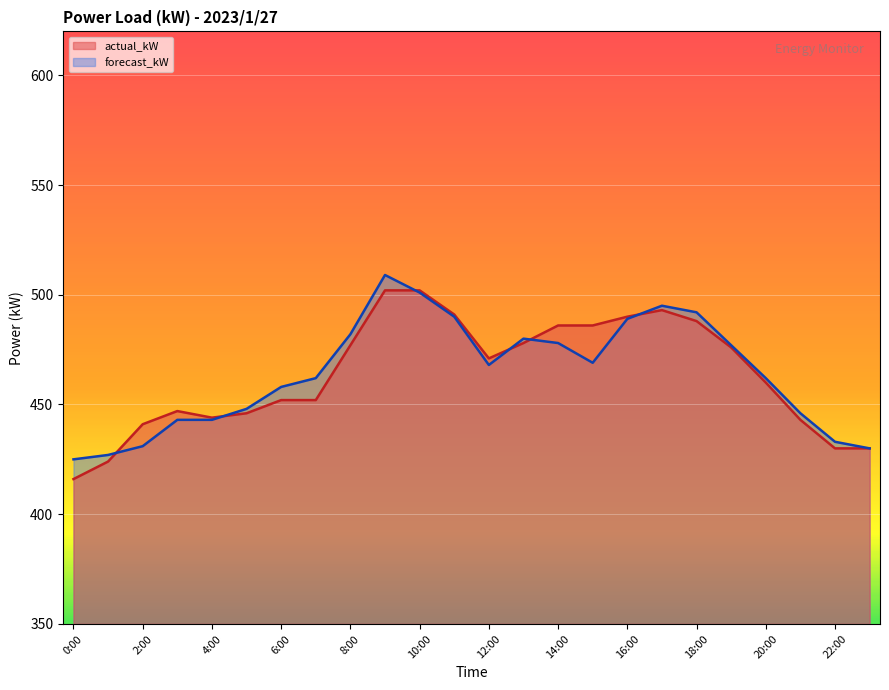

What is the sum of the forecast_kW values at 4:00 and 20:00?

905